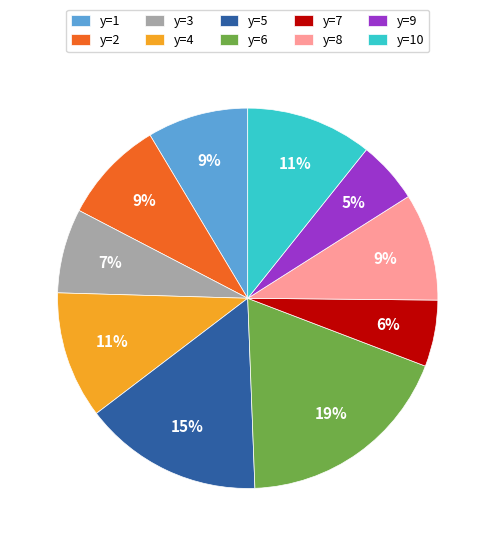

To the nearest percent, what percentage of the pie is y=9?

5%